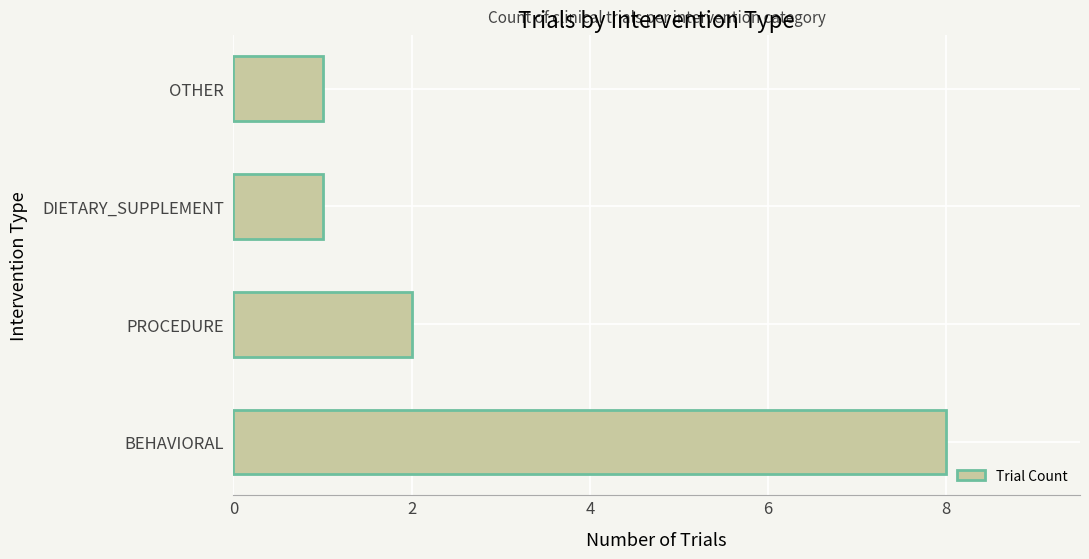

What is the change in value from BEHAVIORAL to PROCEDURE?

-6